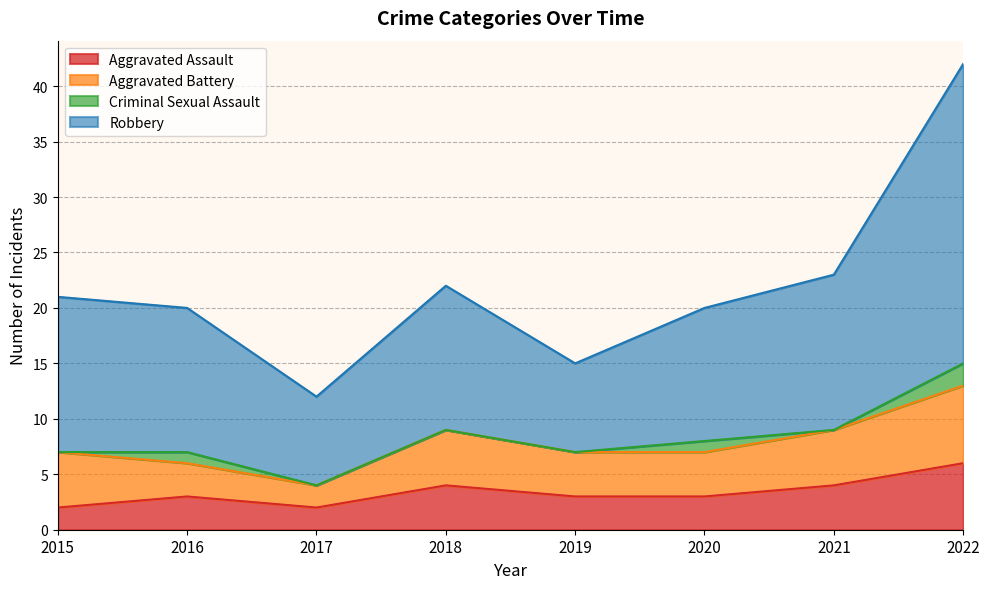

How many data points does each series have?

8